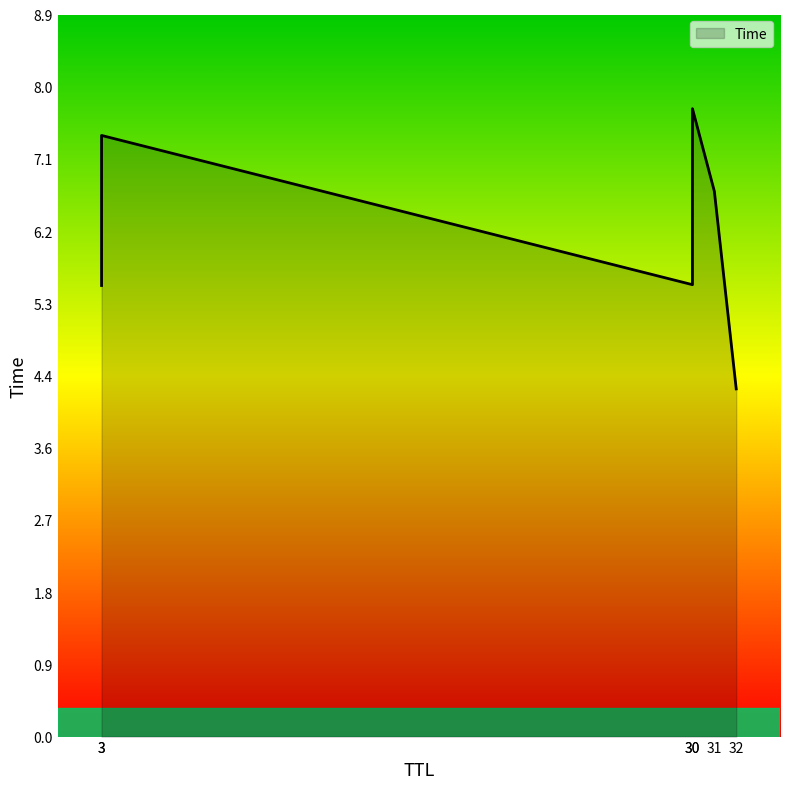

What is the greatest value displayed?

7.7